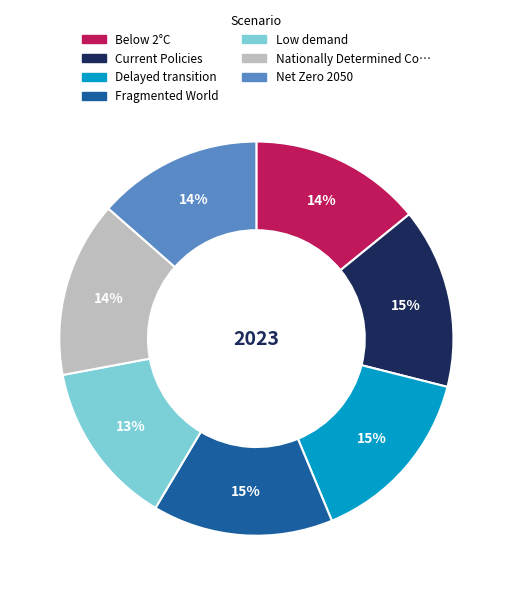

Does any single category account for the majority?

No